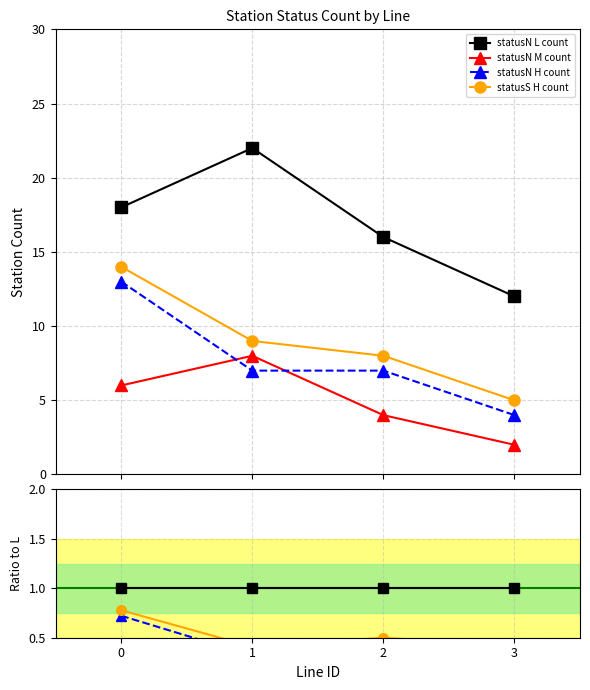

True or false: statusN L count has more than 2 points higher than both neighbors.

False